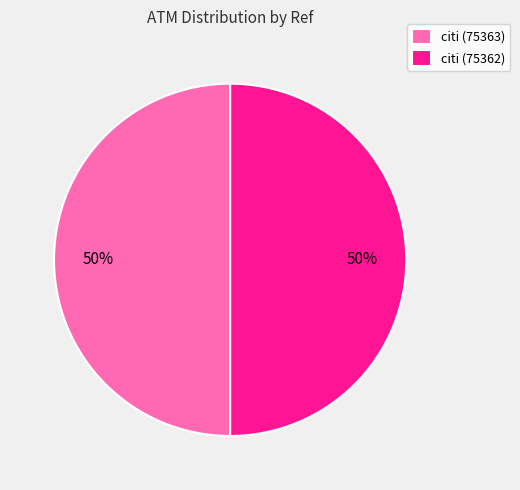

Do citi (75362) and citi (75363) together represent more than half of the pie?

Yes